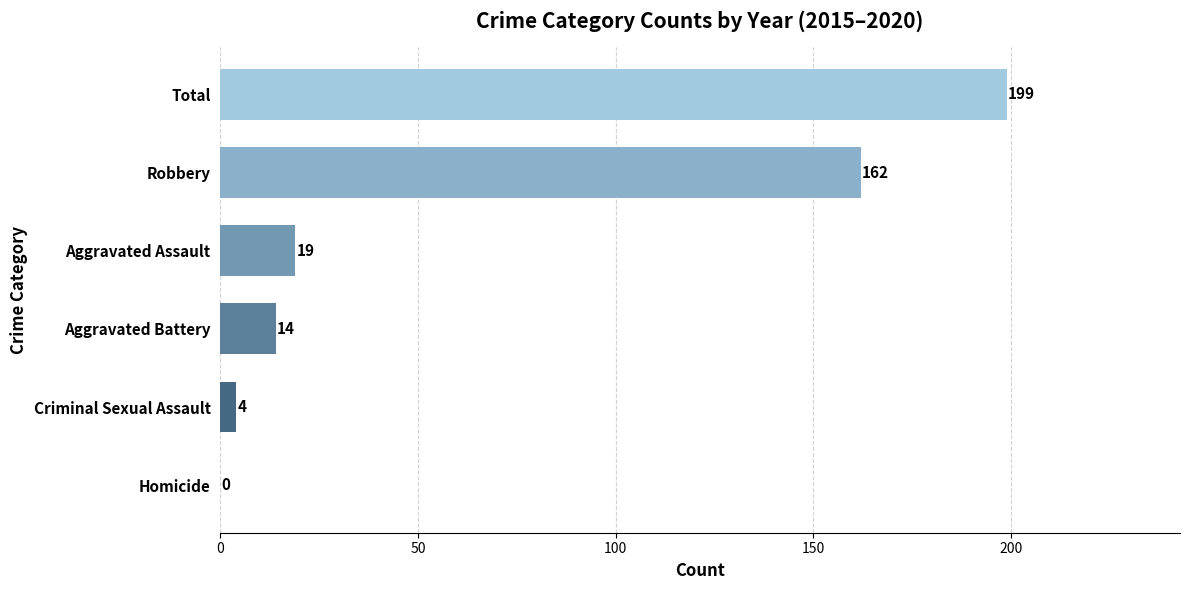

Between Aggravated Assault and Total, which is larger?

Total